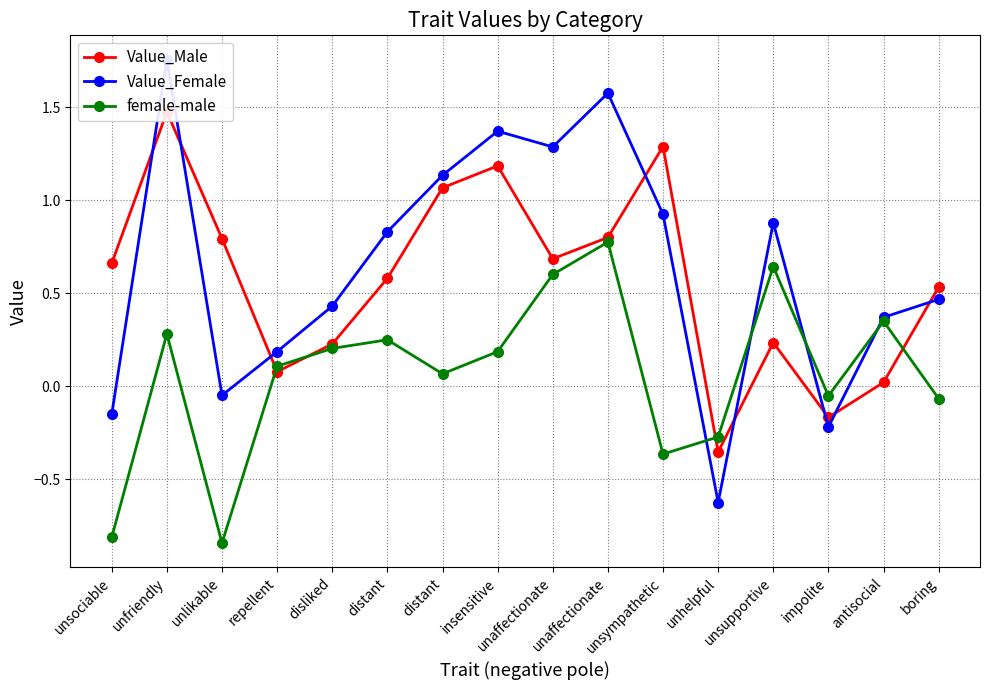

Does the chart have visible grid lines?

Yes